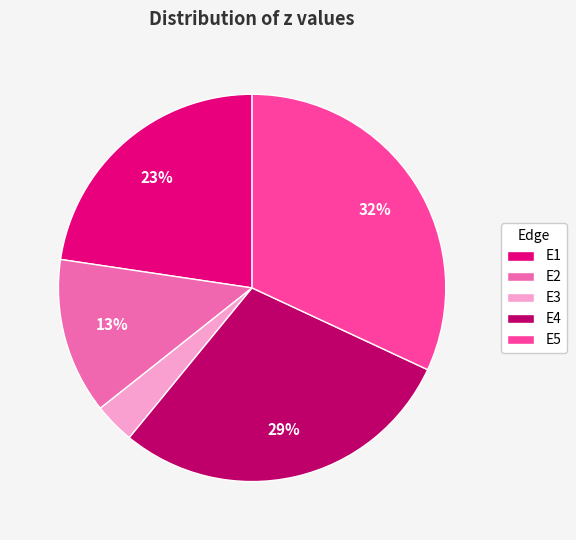

What is the smallest slice in the pie chart?

E3